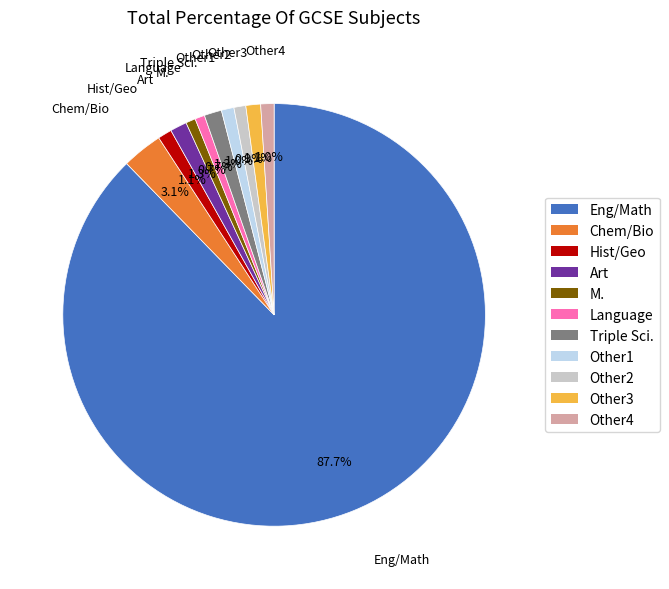

How many slices are in this pie chart?

11